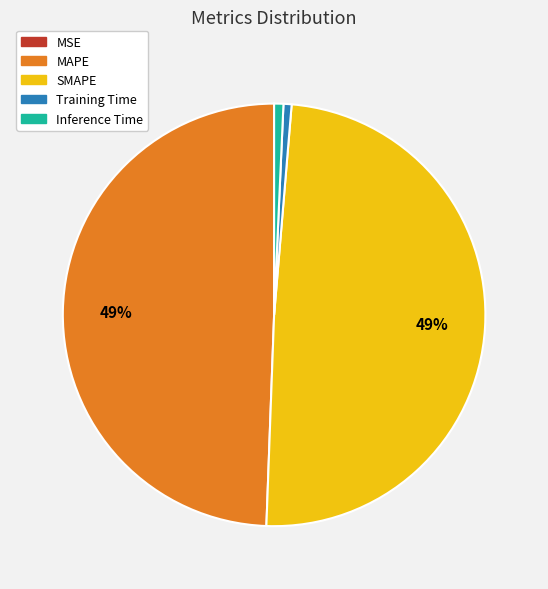

To the nearest percent, what is the average slice percentage?

20%